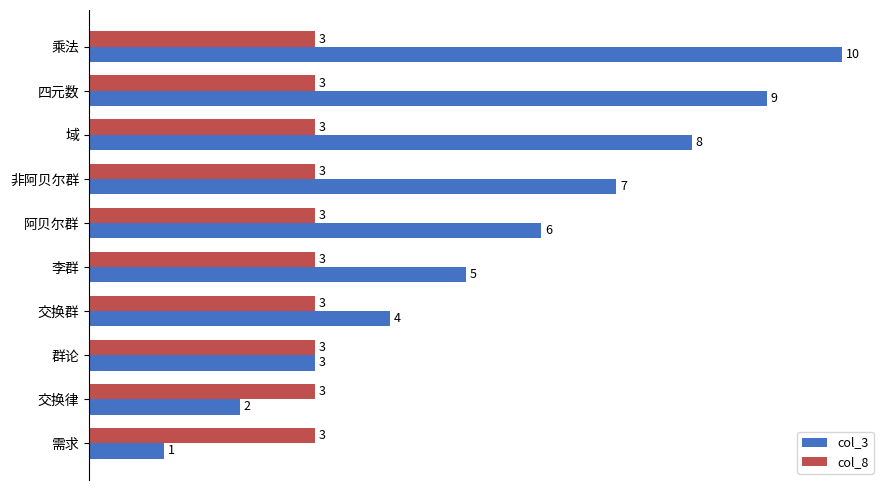

Rank the series by their average value, from lowest to highest.

col_8, col_3